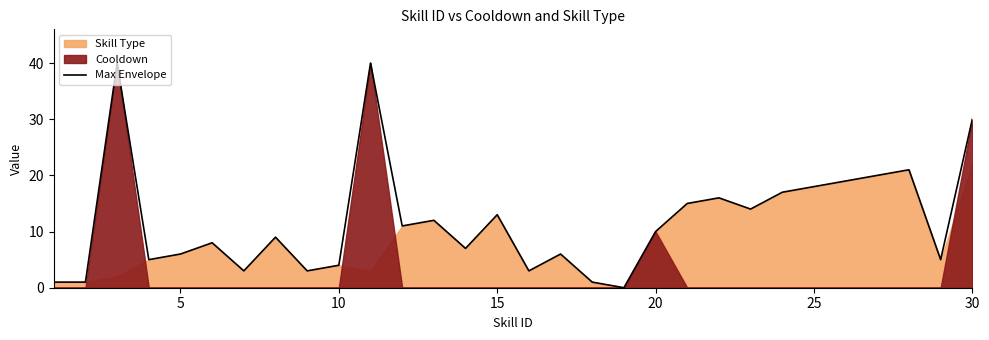

How many values exceed 10?

14